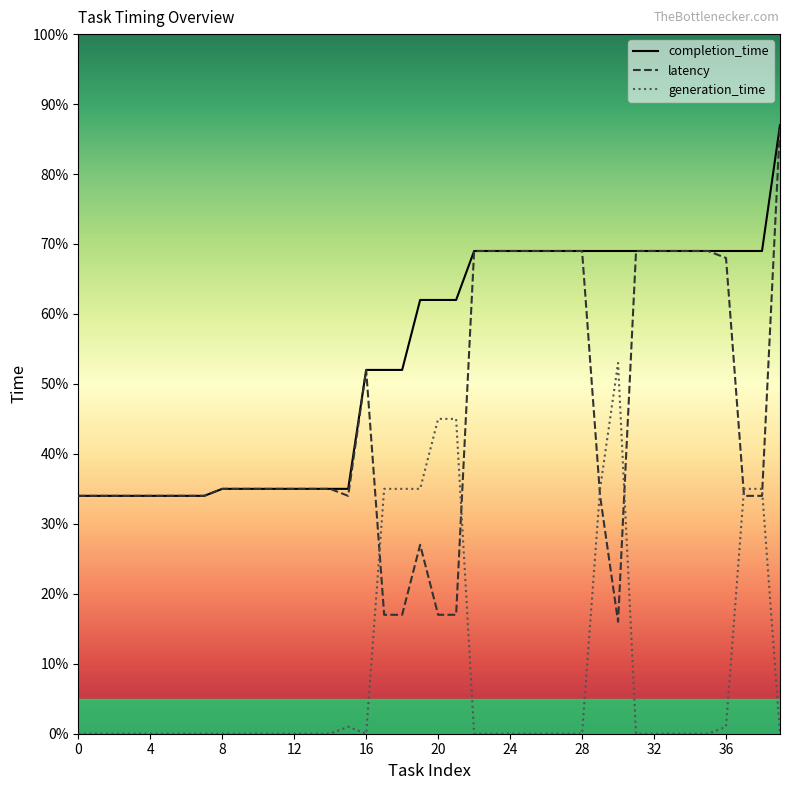

True or false: generation_time and completion_time intersect in this chart.

False